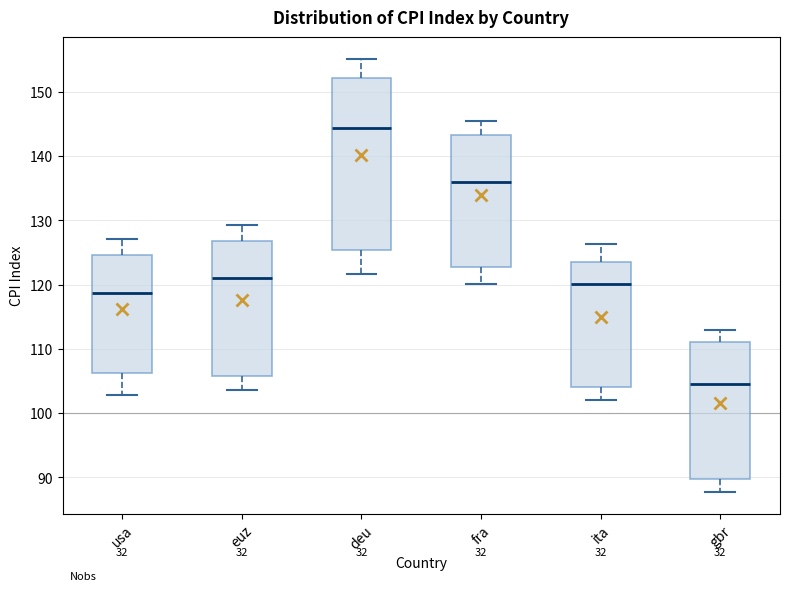

Reading left to right, transcribe this box plot: for each box, give where its median line is, the range the box spans, and where its two whiskers end, as read against the y-axis. The values are not printed on the chart, so give them approximately, as read against the axis.

usa: median 119, box 106 to 125, whiskers 103 to 127
euz: median 121, box 106 to 127, whiskers 104 to 129
deu: median 144, box 125 to 152, whiskers 122 to 155
fra: median 136, box 123 to 143, whiskers 120 to 145
ita: median 120, box 104 to 123, whiskers 102 to 126
gbr: median 105, box 90 to 111, whiskers 88 to 113